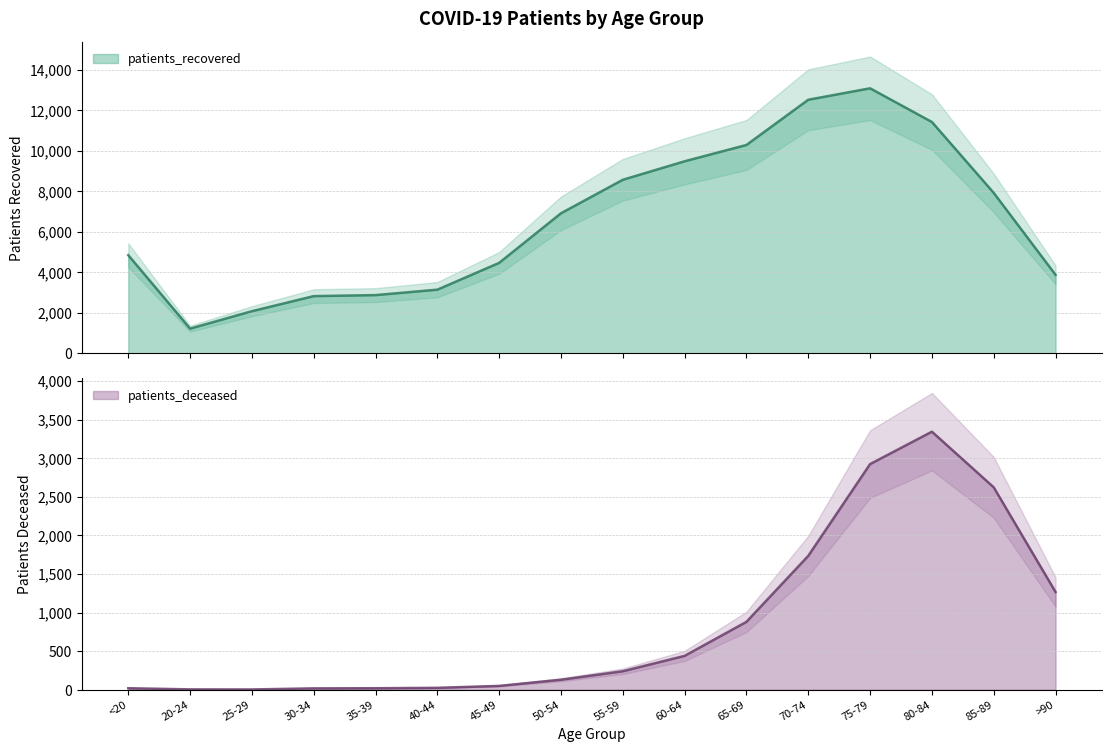

What value does the patients_recovered series have at 70-74?

12509